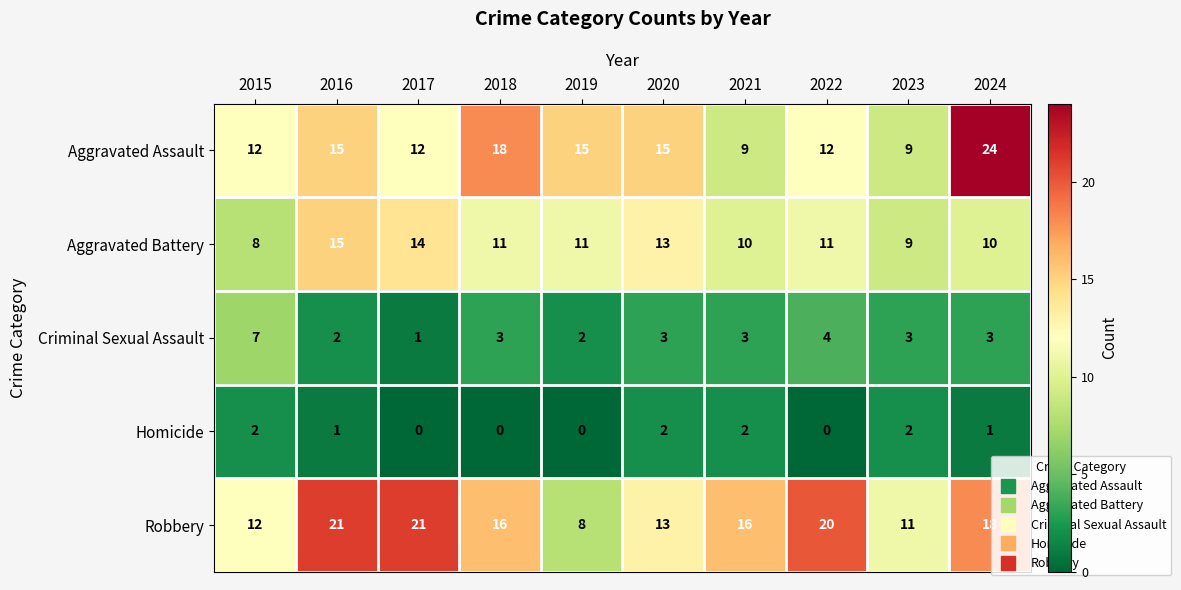

List the series in order of their peak value, lowest first.

Homicide, Criminal Sexual Assault, Aggravated Battery, Robbery, Aggravated Assault